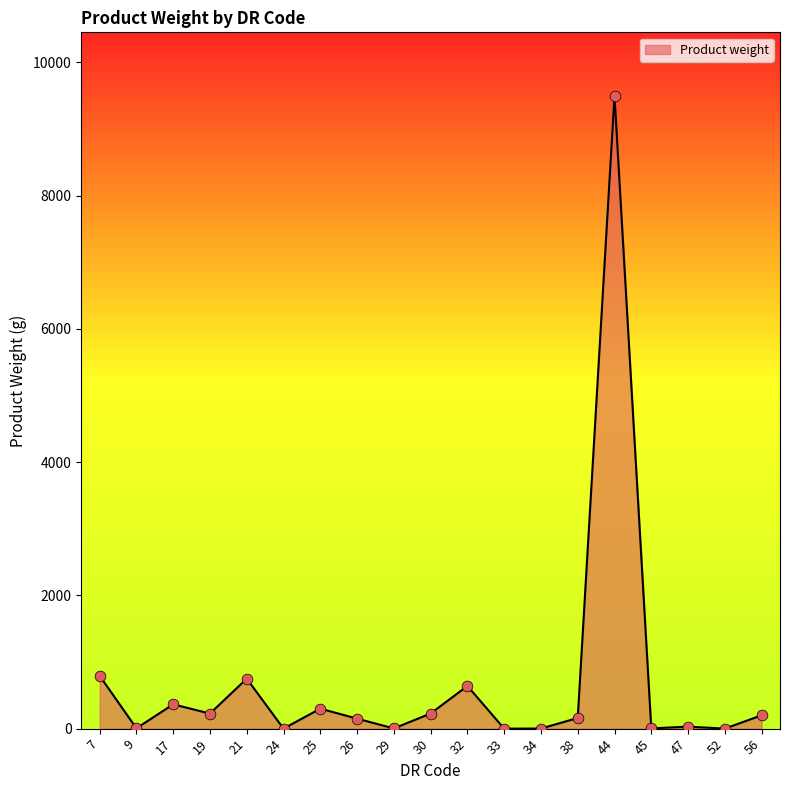

Which has a higher value, 21 or 9?

21